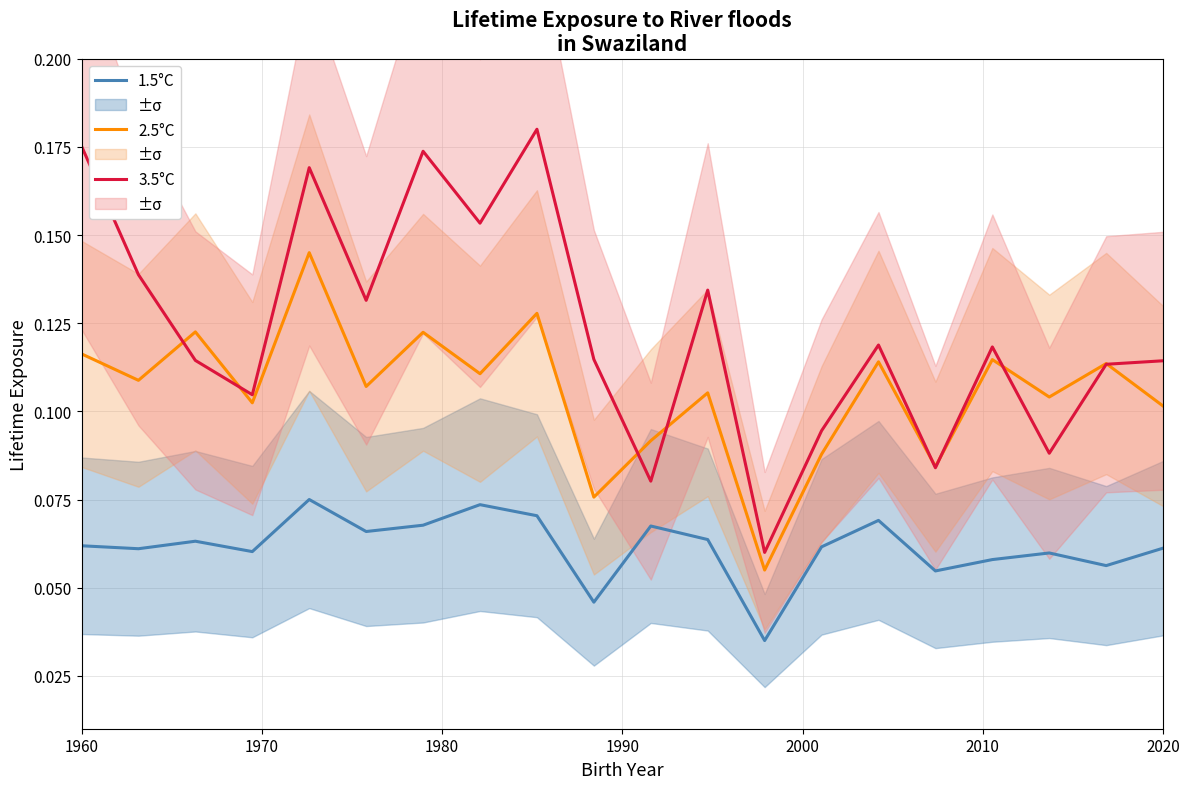

True or false: 3.5°C and 1.5°C intersect in this chart.

False